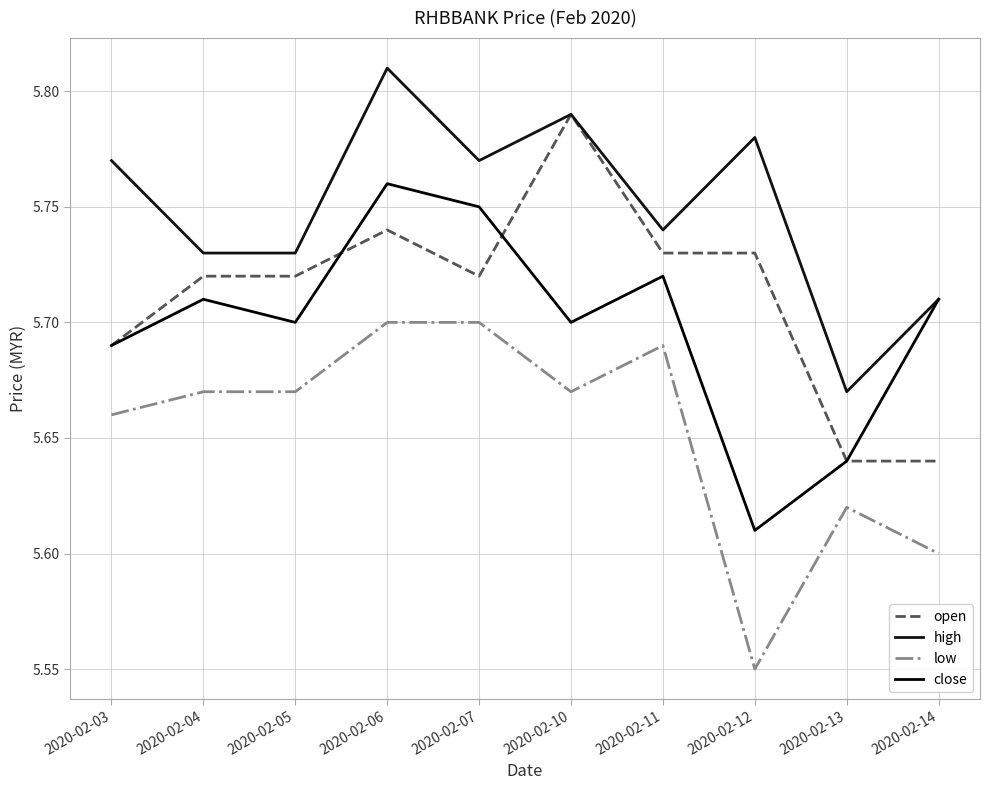

Count the number of data series in this chart.

4